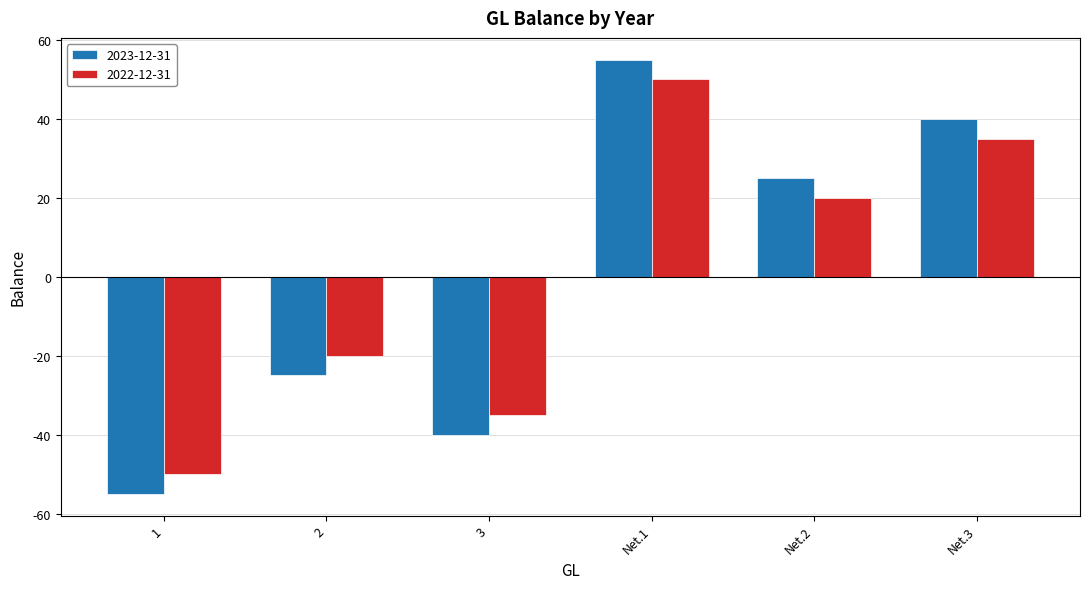

What is the spread (max minus min) of values at 2?

5